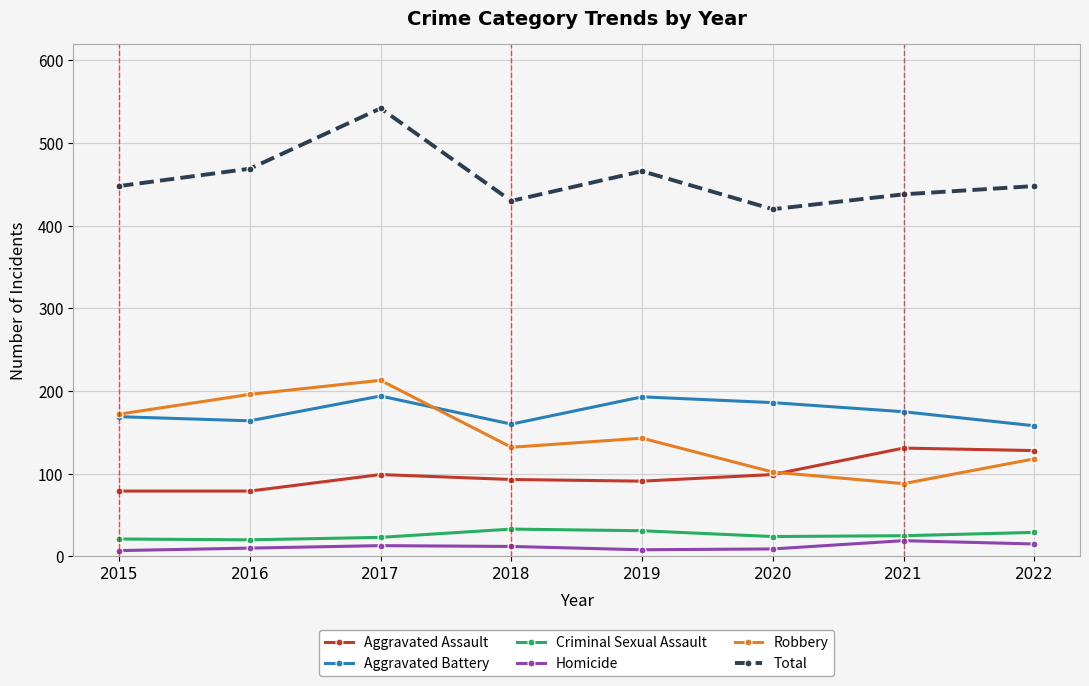

What value does the Homicide series have at 2017?

13